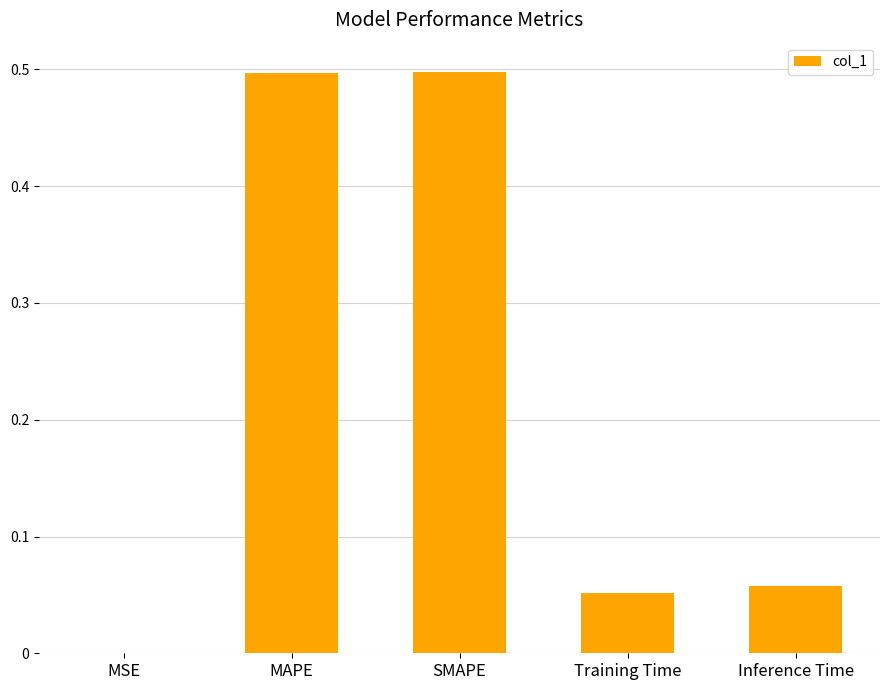

What is the sum of all values?

1.1